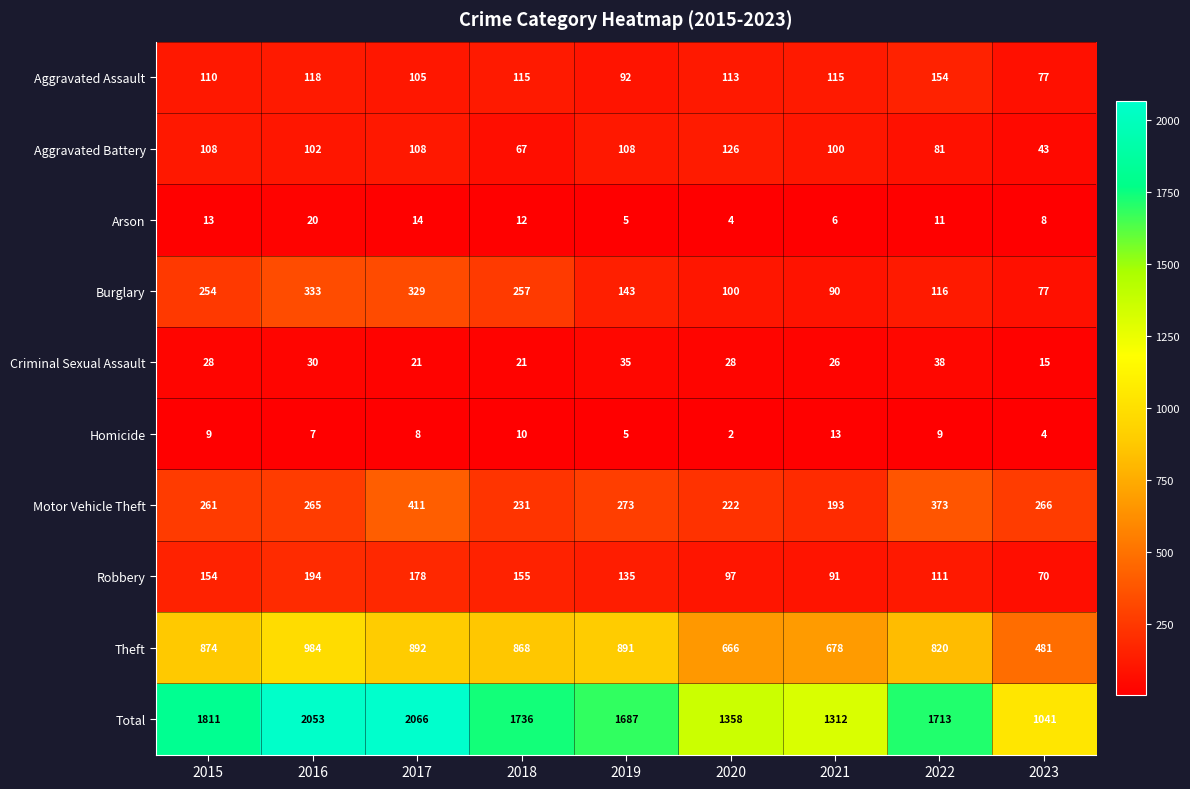

What is the difference between the maximum and minimum values in the Arson series?

16